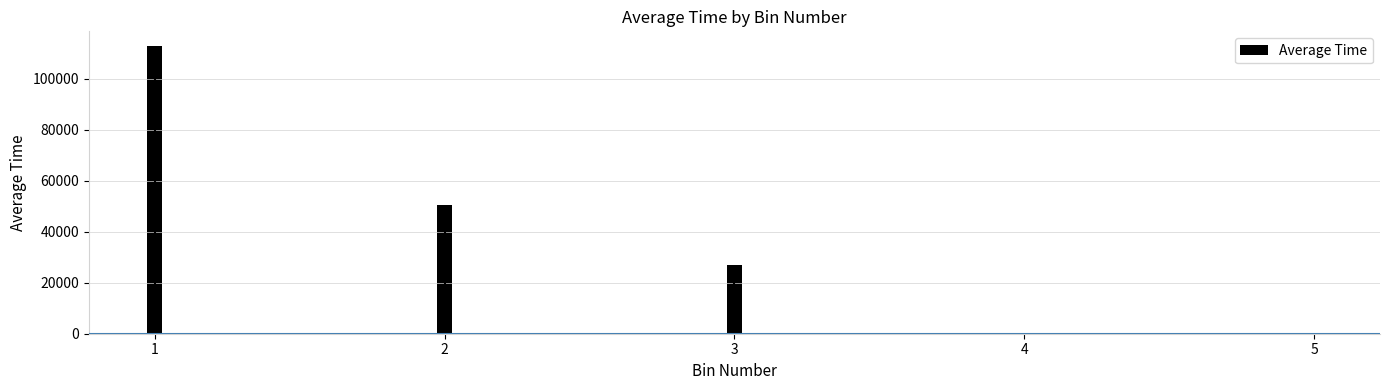

Where does the data first go above 26996?

1